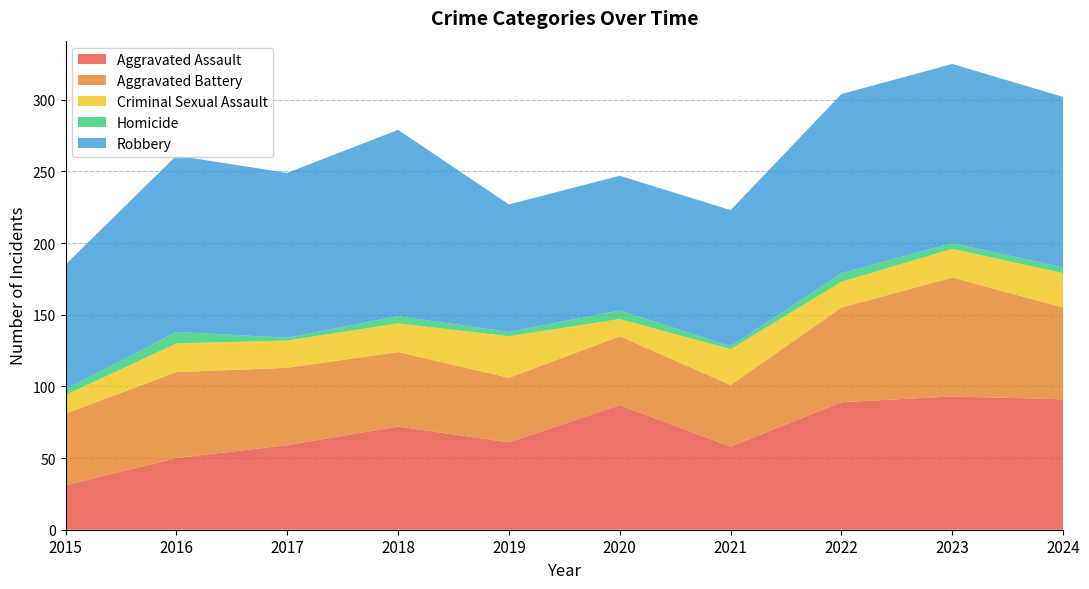

Reading left to right, transcribe all the data shown in this chart.

Aggravated Assault: 31	50	59	72	61	87	58	89	93	91
Aggravated Battery: 50	60	54	52	45	48	43	66	83	64
Criminal Sexual Assault: 13	20	19	20	29	12	25	18	20	24
Homicide: 4	8	2	5	3	6	2	6	4	4
Robbery: 87	123	115	130	89	94	95	125	125	119